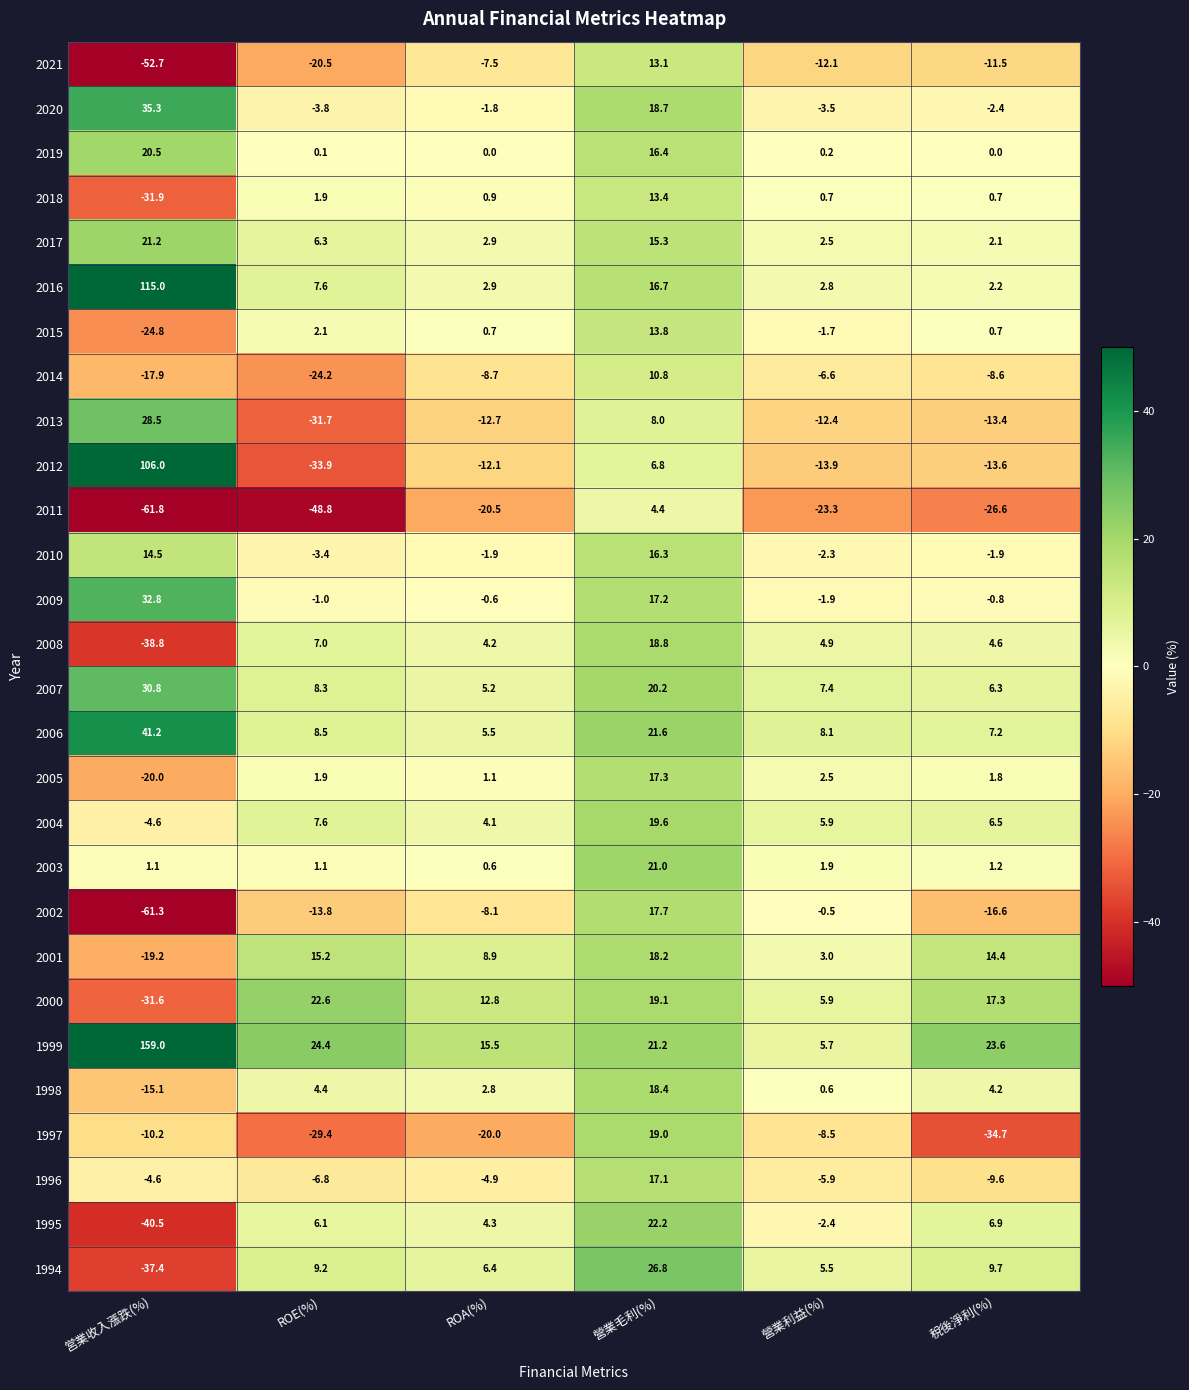

What value does the 2002 series have at 營業毛利(%)?

17.7